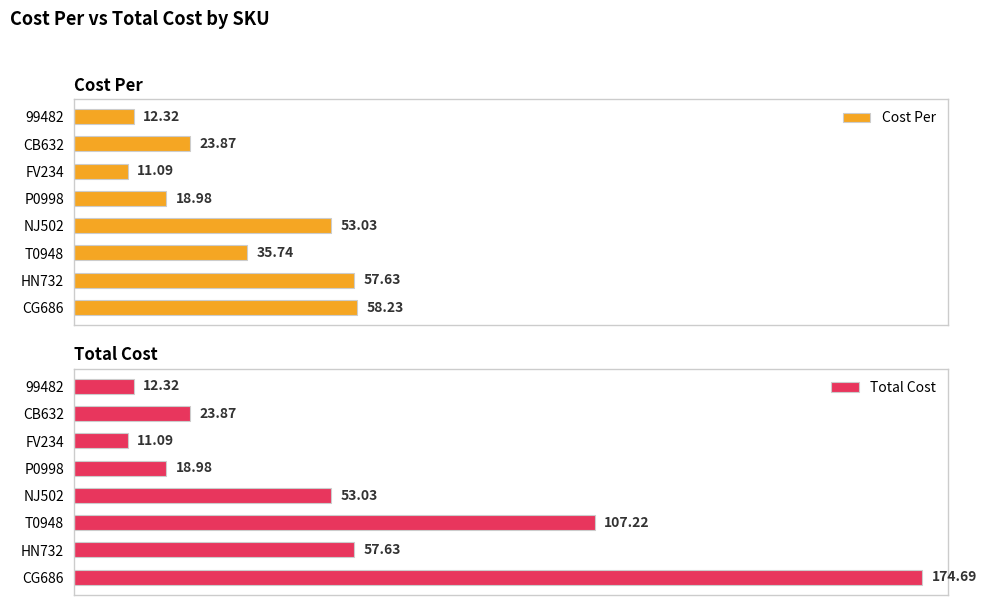

List the labels in order of Cost Per value, largest first.

CG686, HN732, NJ502, T0948, CB632, P0998, 99482, FV234